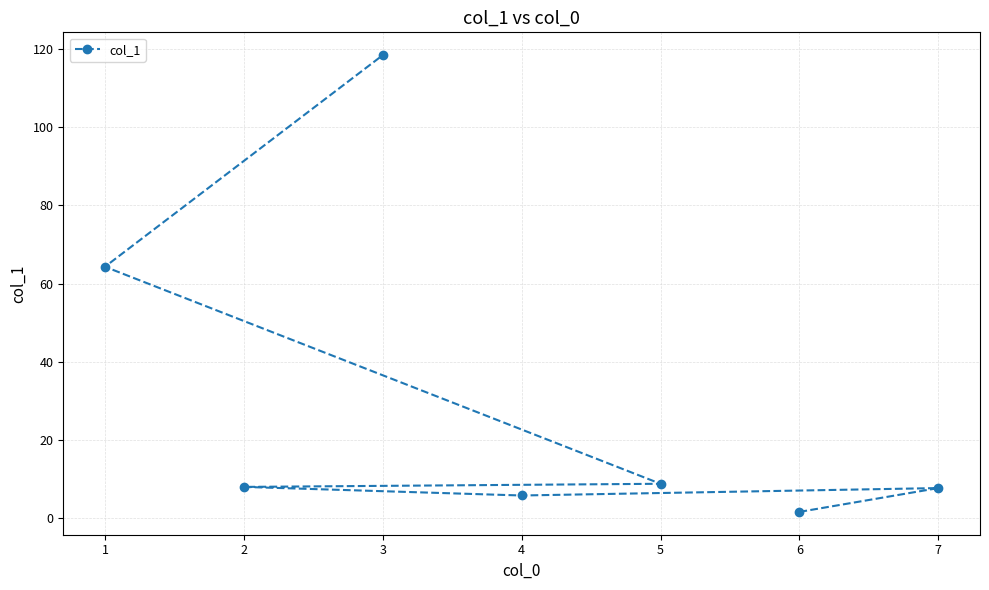

How many interior local peaks (higher than both neighbors) does the data have?

1